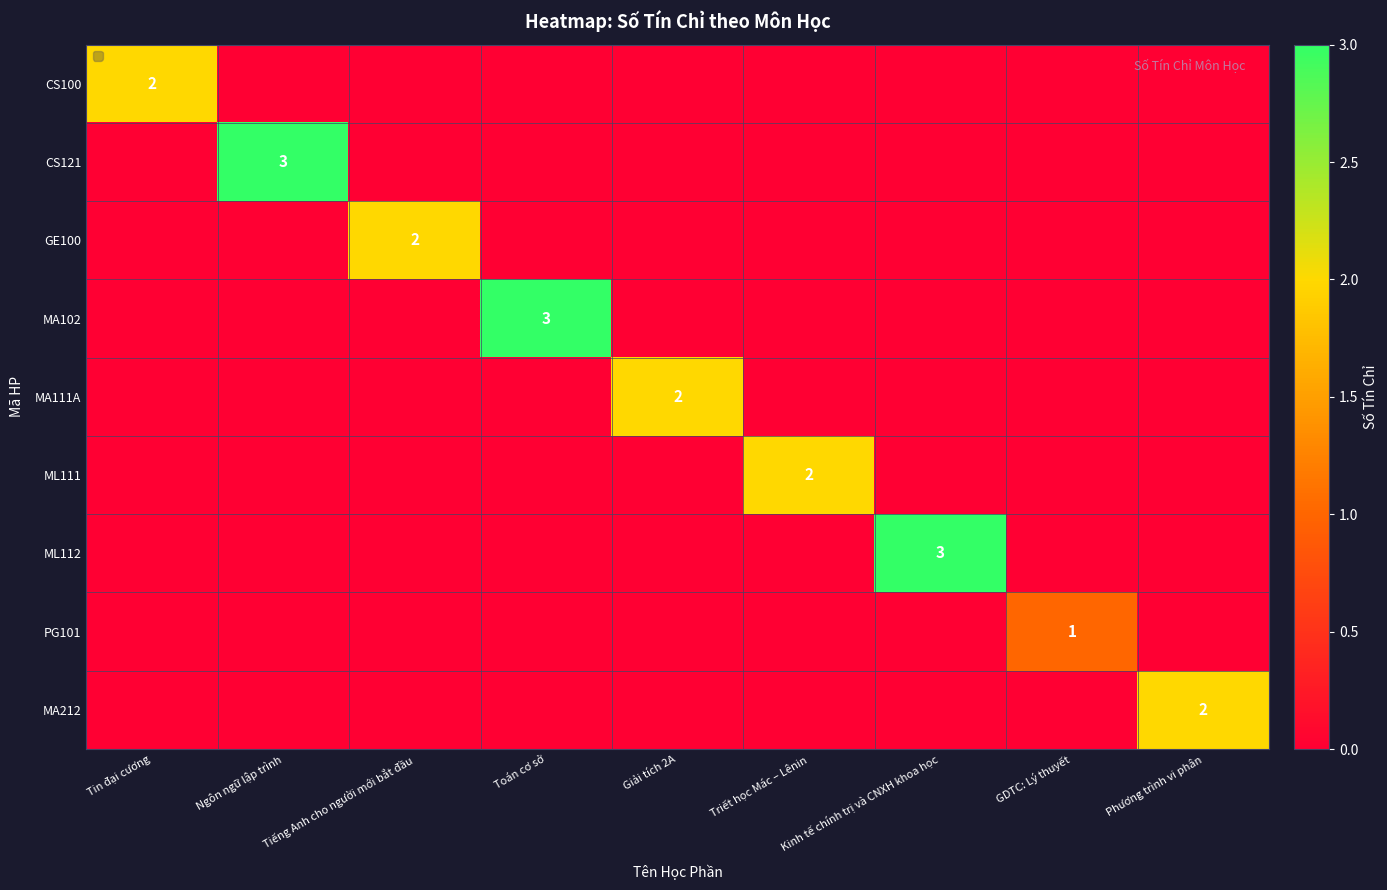

The ML112 series shows 3 at Kinh tế chính trị và CNXH khoa học. True or false?

True